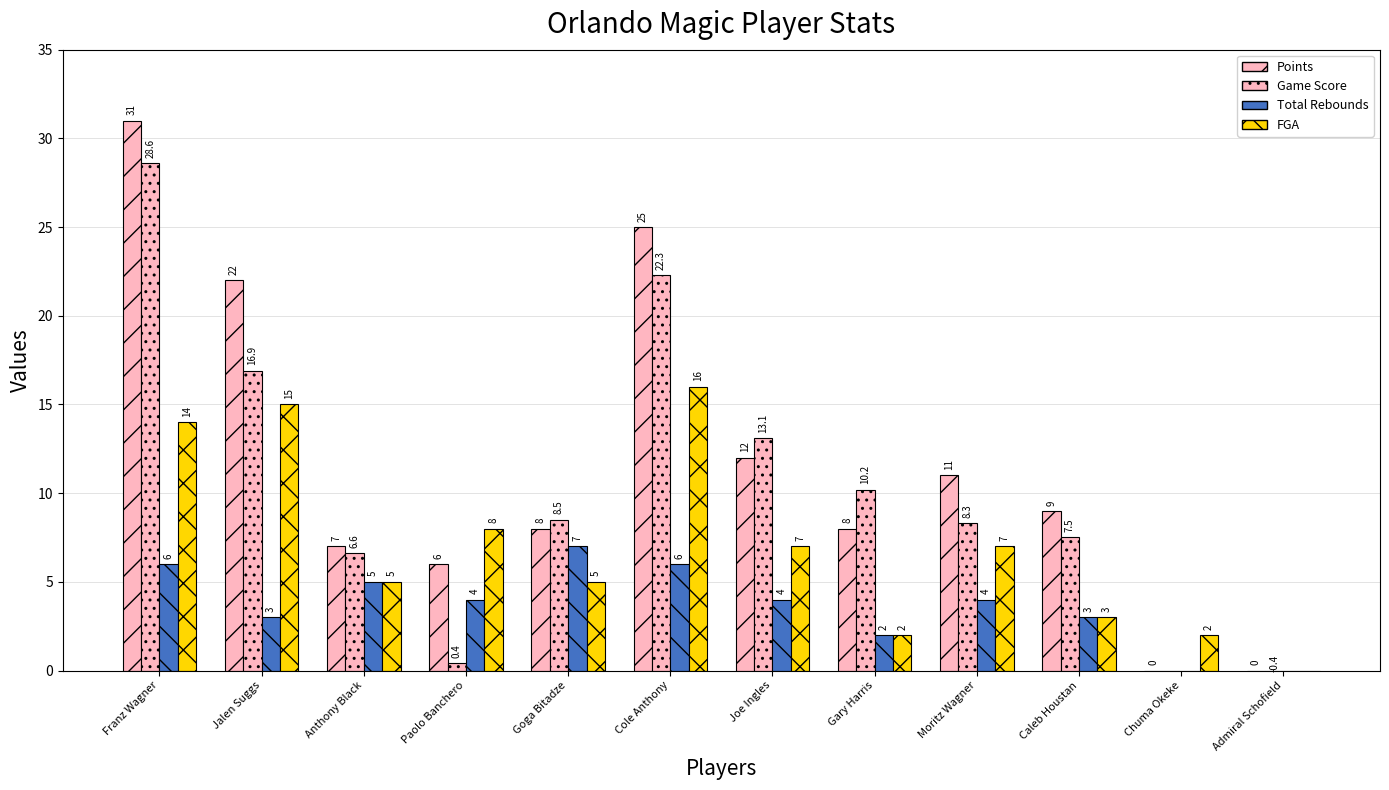

Reading right to left, what are all the values shown in this chart?

Points: 0.0	0.0	9.0	11.0	8.0	12.0	25.0	8.0	6.0	7.0	22.0	31.0
Game Score: -0.4	0.0	7.5	8.3	10.2	13.1	22.3	8.5	0.4	6.6	16.9	28.6
Total Rebounds: 0.0	0.0	3.0	4.0	2.0	4.0	6.0	7.0	4.0	5.0	3.0	6.0
FGA: 0.0	2.0	3.0	7.0	2.0	7.0	16.0	5.0	8.0	5.0	15.0	14.0